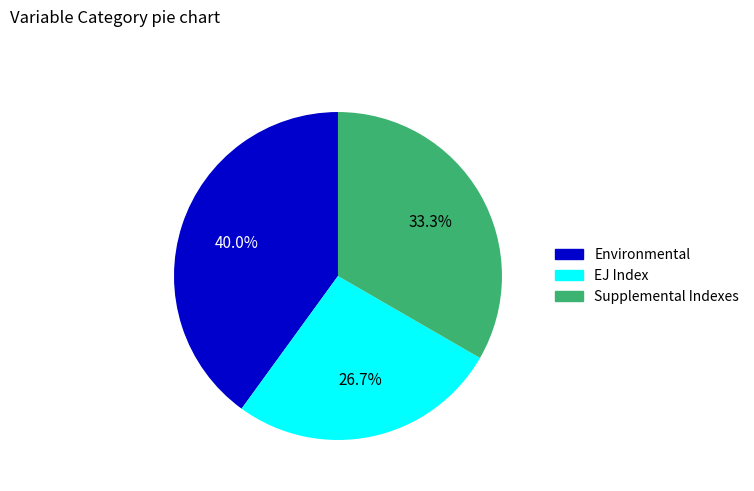

Rank the categories by value from lowest to highest.

EJ Index, Supplemental Indexes, Environmental